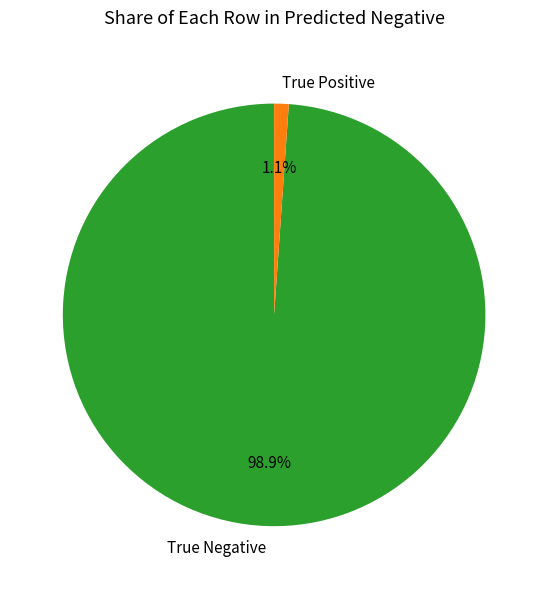

How much of the chart is everything except True Negative?

1.1%